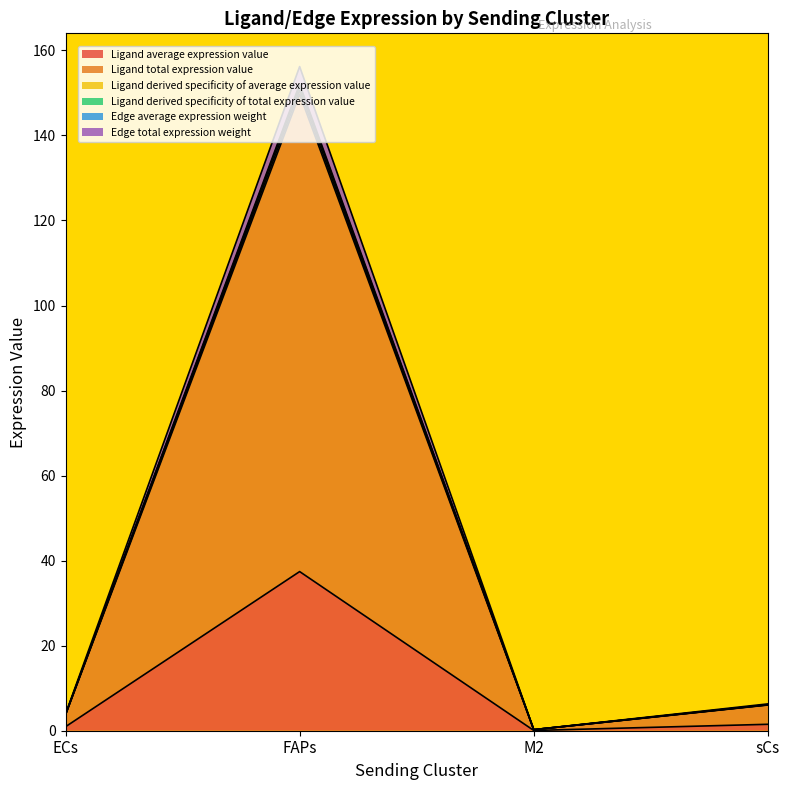

What is the label of the 4th point from the right?

ECs